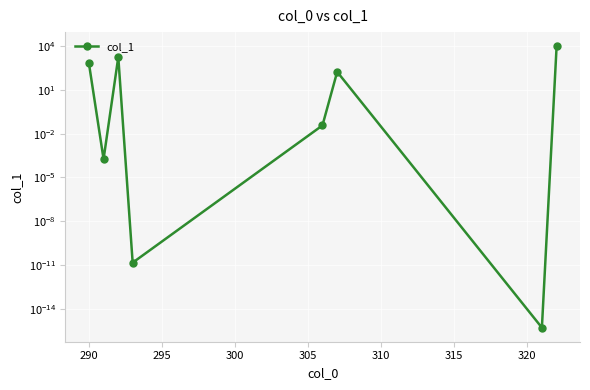

How many data points are less than 174?

4